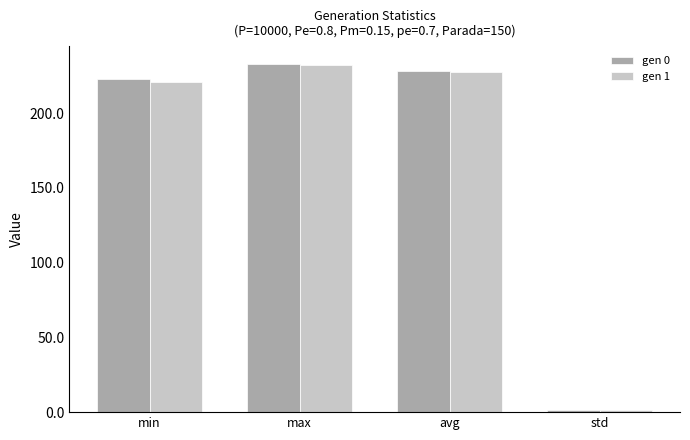

Which category has the lowest value in the gen 1 series?

std